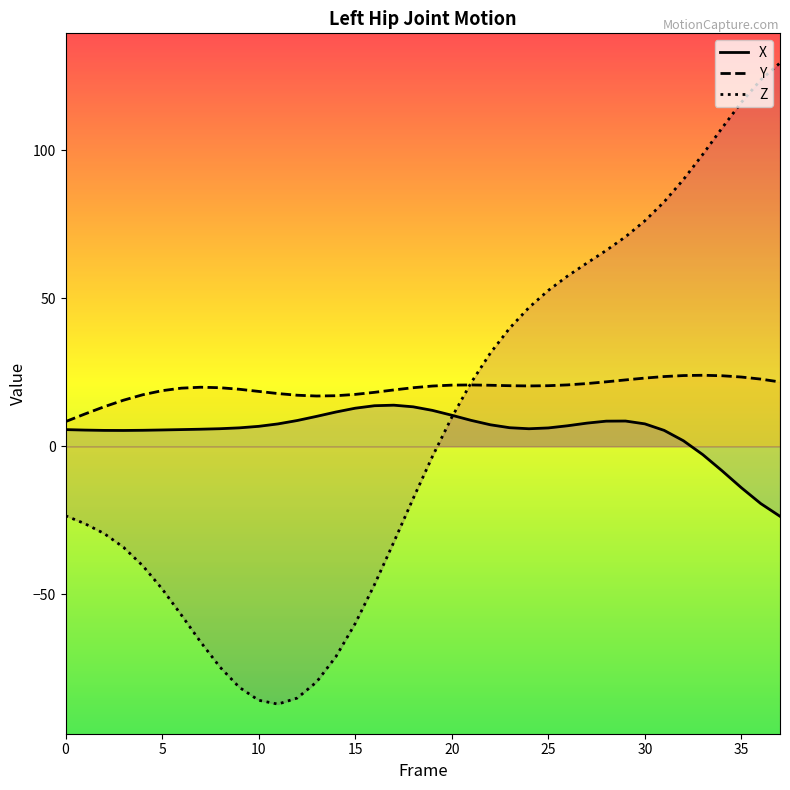

What is the difference between the maximum and second lowest values in the Left_Hip_Z series?

215.2